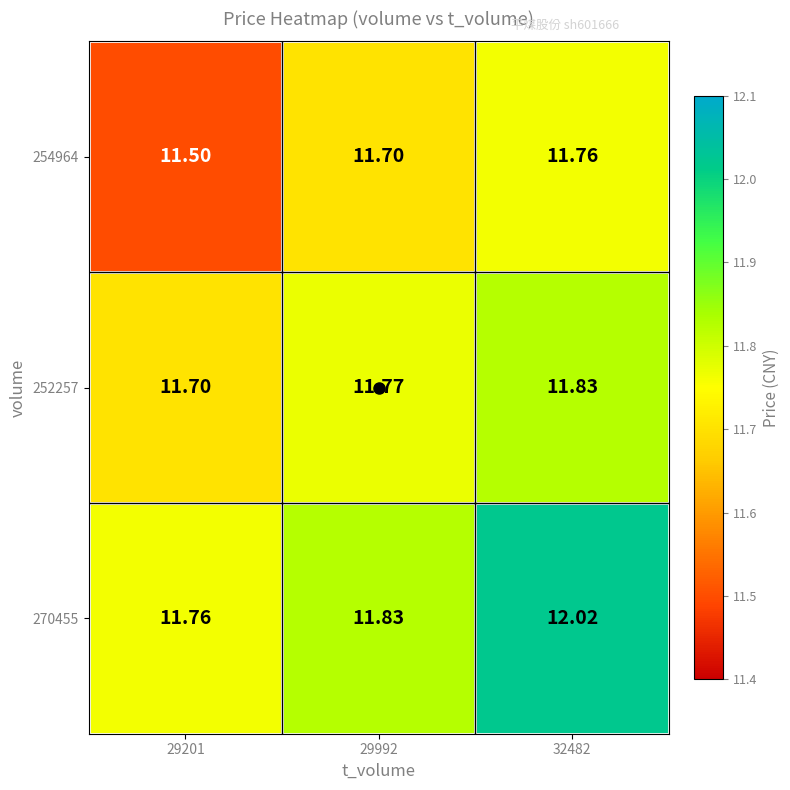

Is the value of 252257 at 29992 greater than the value of 254964 at 32482?

Yes